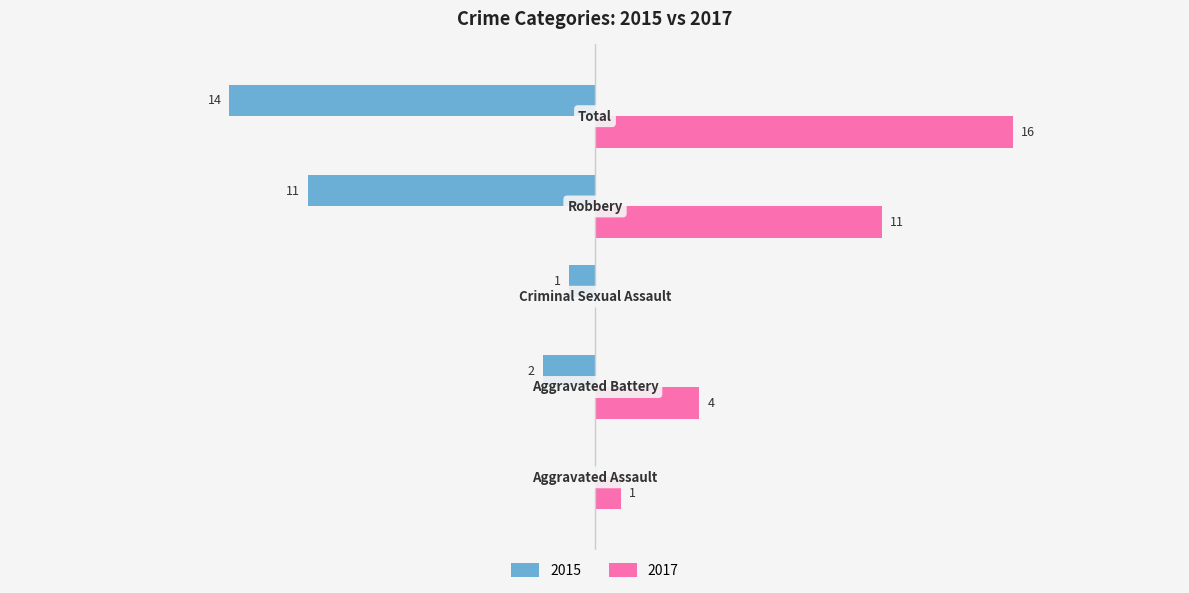

What are all the series names shown in the legend?

2015, 2017